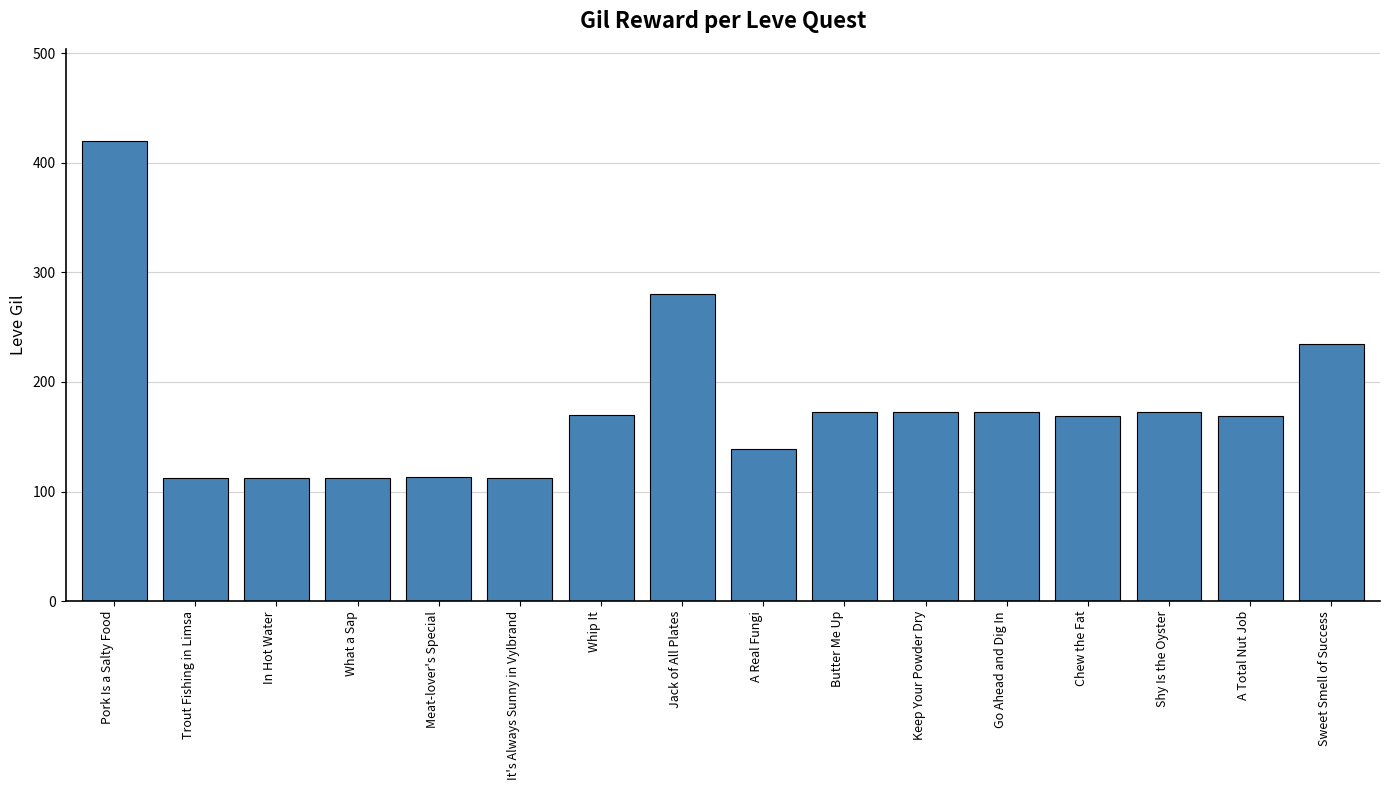

What is the difference between the maximum and second lowest values?

308